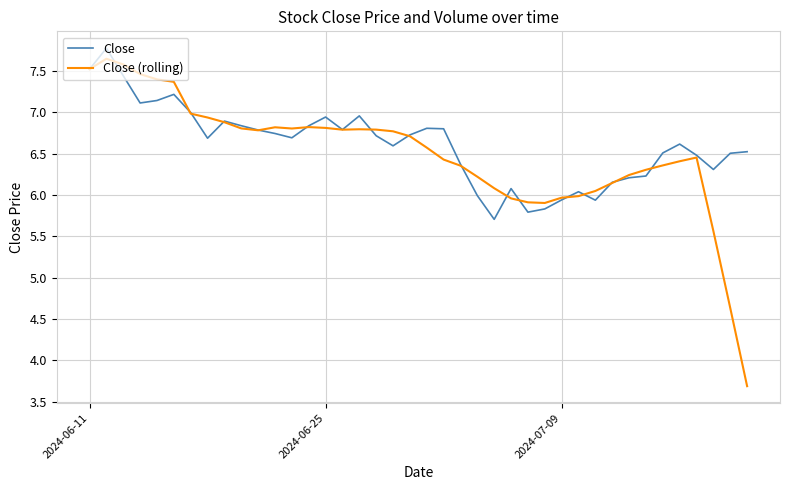

Which series has the largest total across all categories?

Close